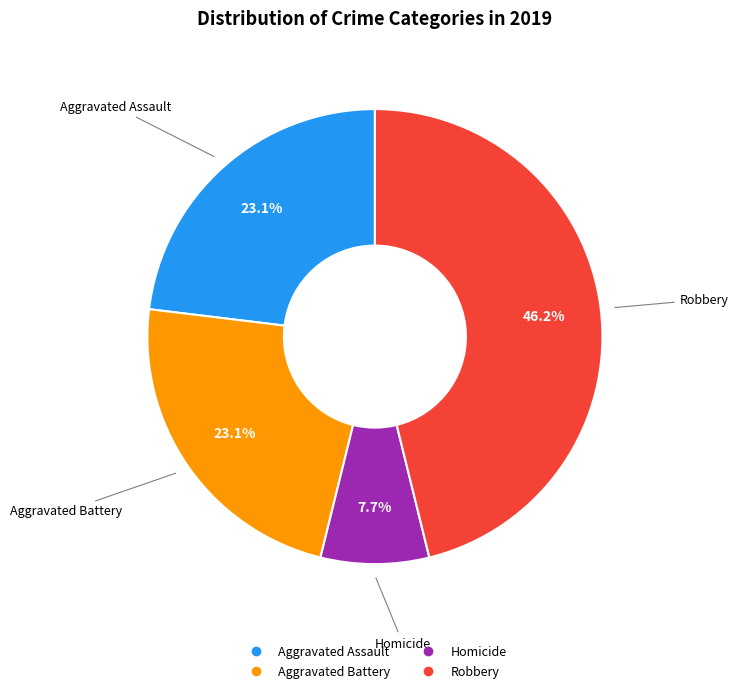

Is there a majority slice in this chart?

No